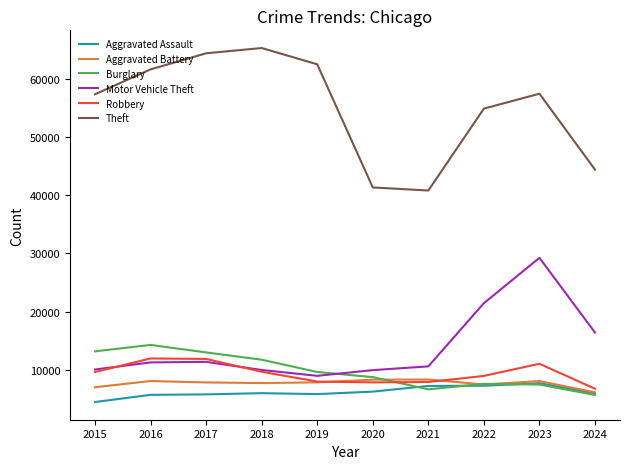

The Aggravated Battery series shows 2953 at 2022. True or false?

False